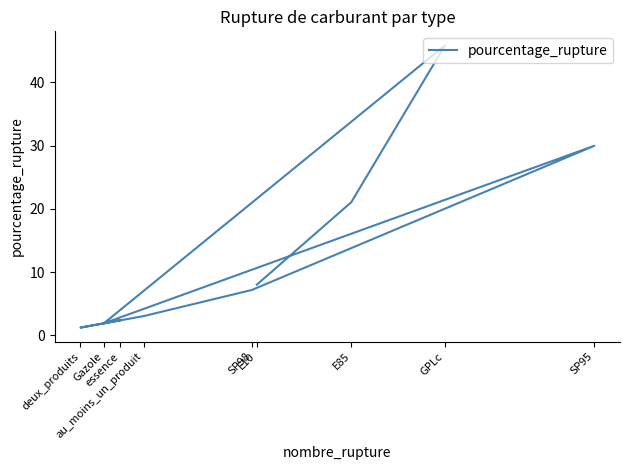

What is the difference between the maximum and second lowest values?

43.9